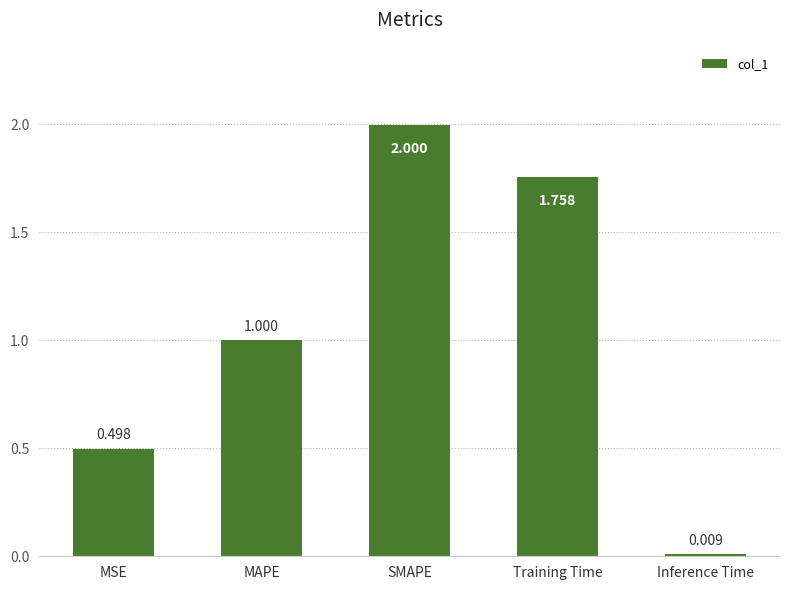

At which label is the value closest to 1?

MAPE